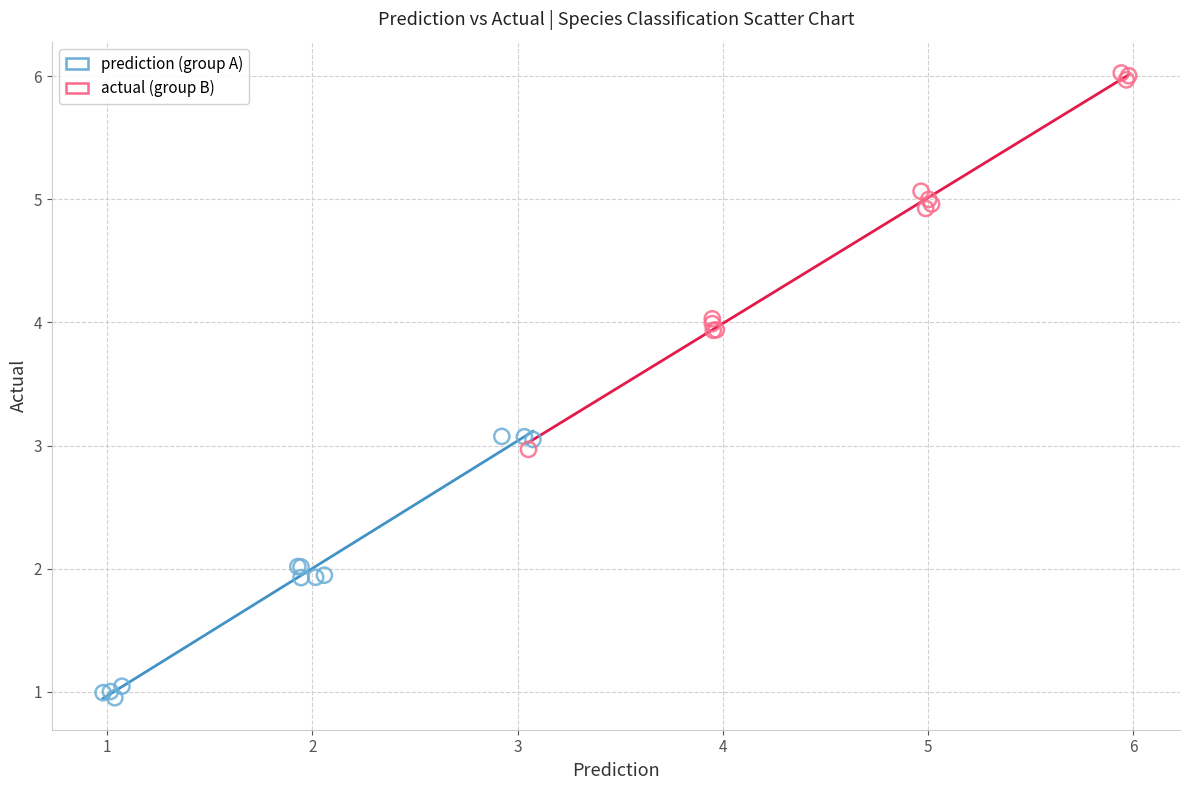

Which series reaches the maximum Y coordinate?

actual (group B)